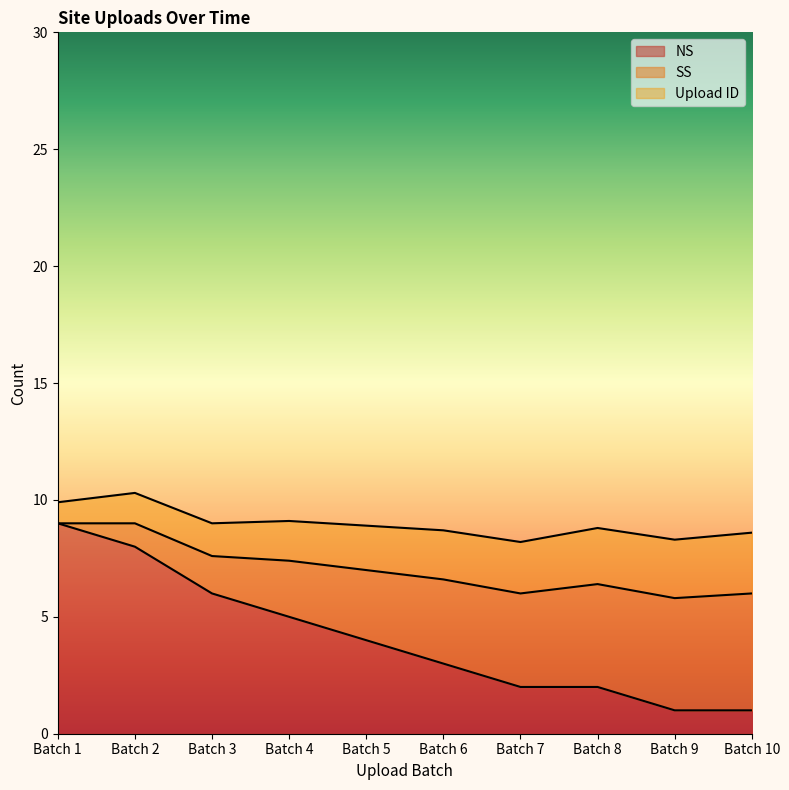

The value of NS at Batch 4 is 1.9. True or false?

False